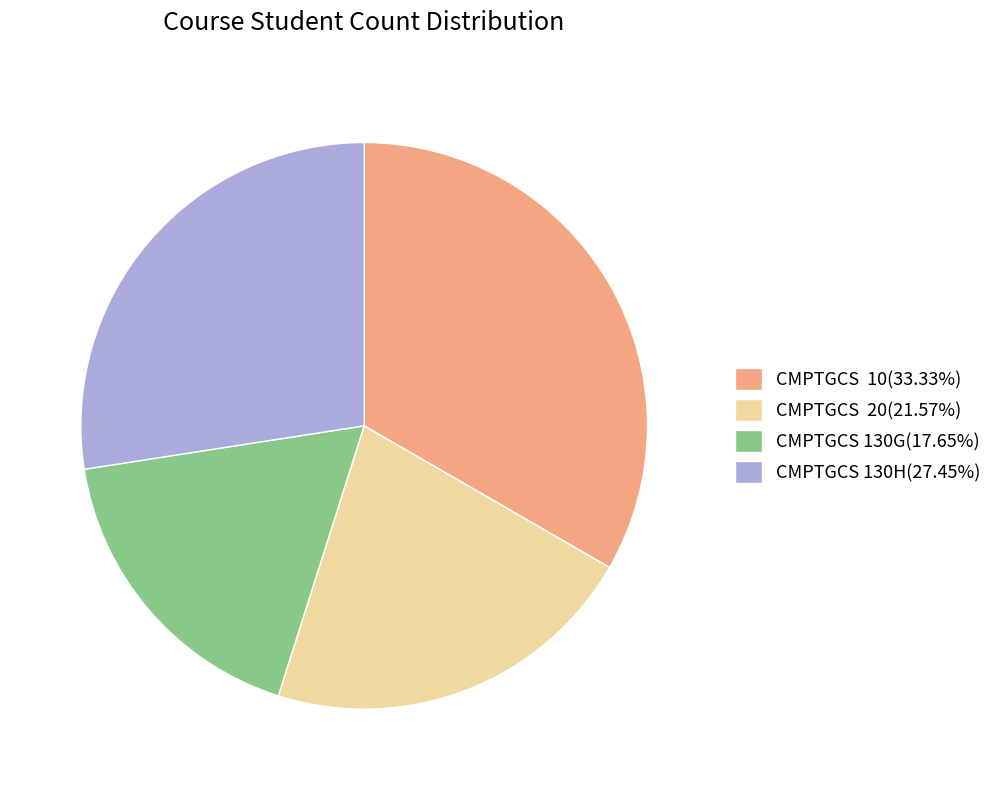

Does CMPTGCS 130H represent more than half of the total?

No